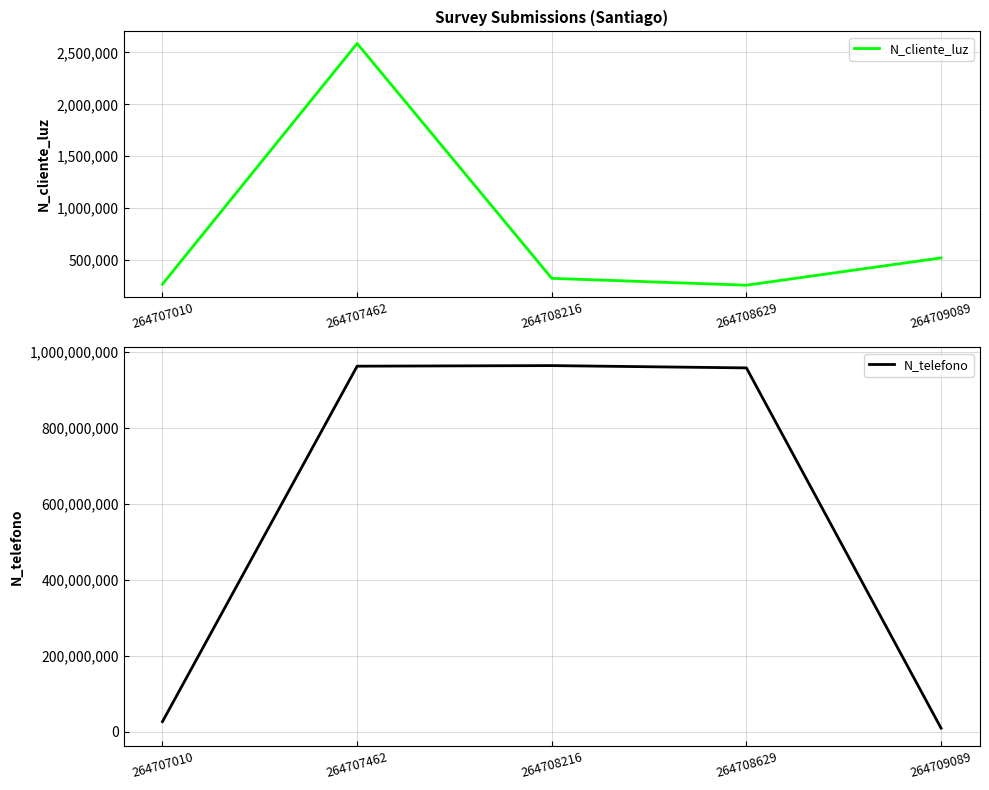

At how many categories does at least one series exceed 543382674?

3